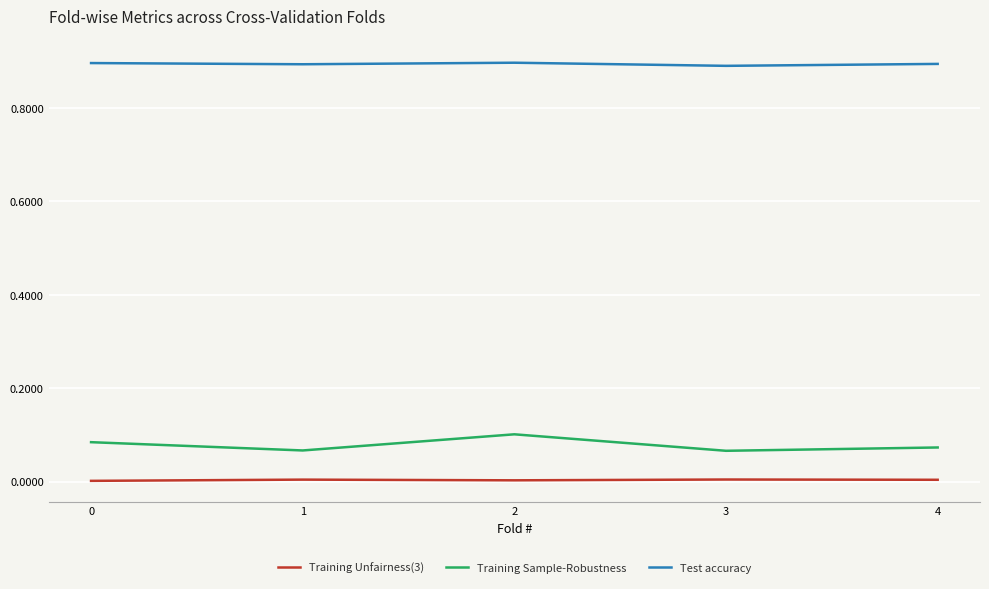

What is the total value across all series at 4?

1.0